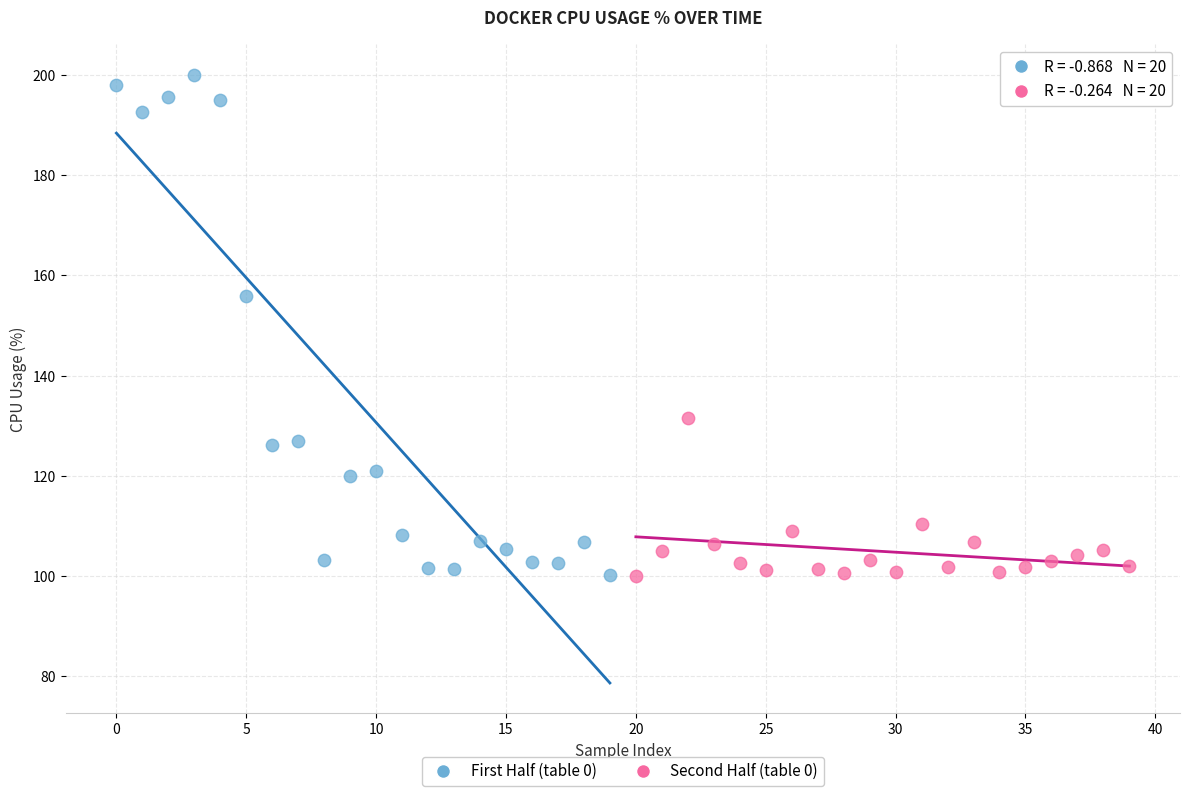

Which series contains the highest Y value?

First Half (table 0)